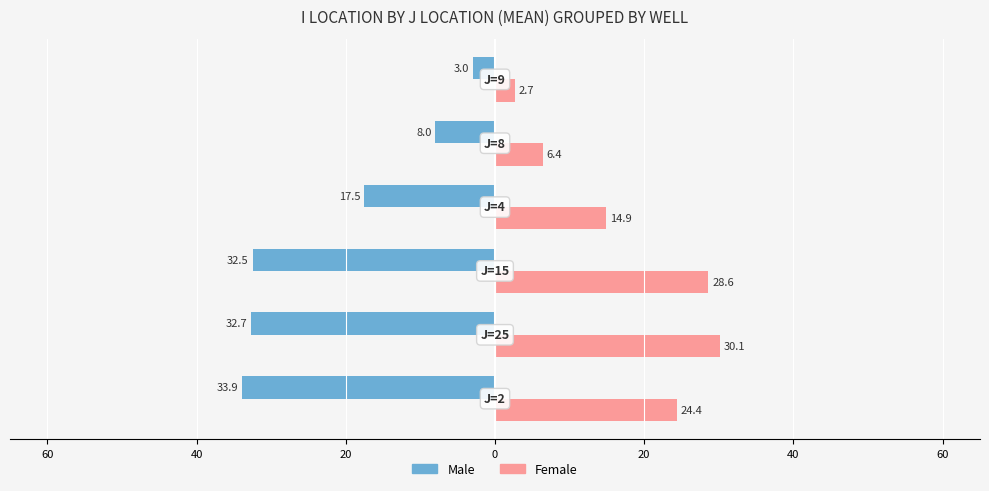

What are all the series names shown in the legend?

Male, Female